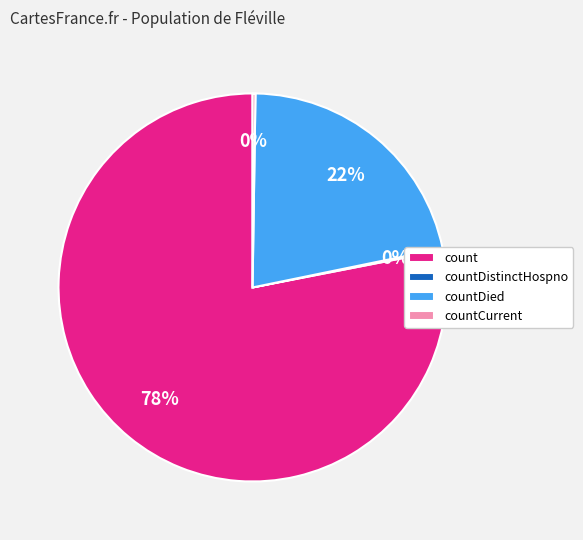

Does countDied account for over 50% of the chart?

No